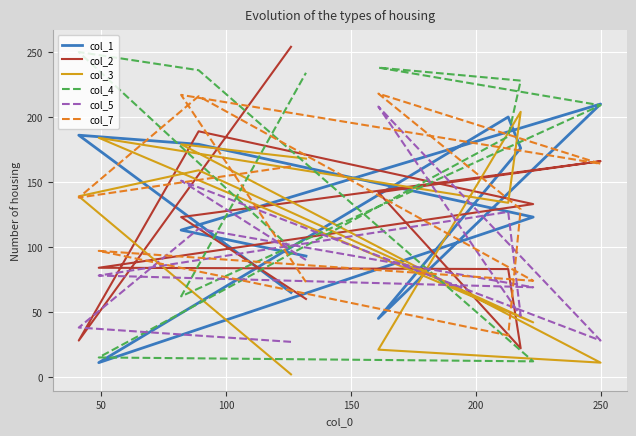

The value of col_3 at 9 is 179. True or false?

True